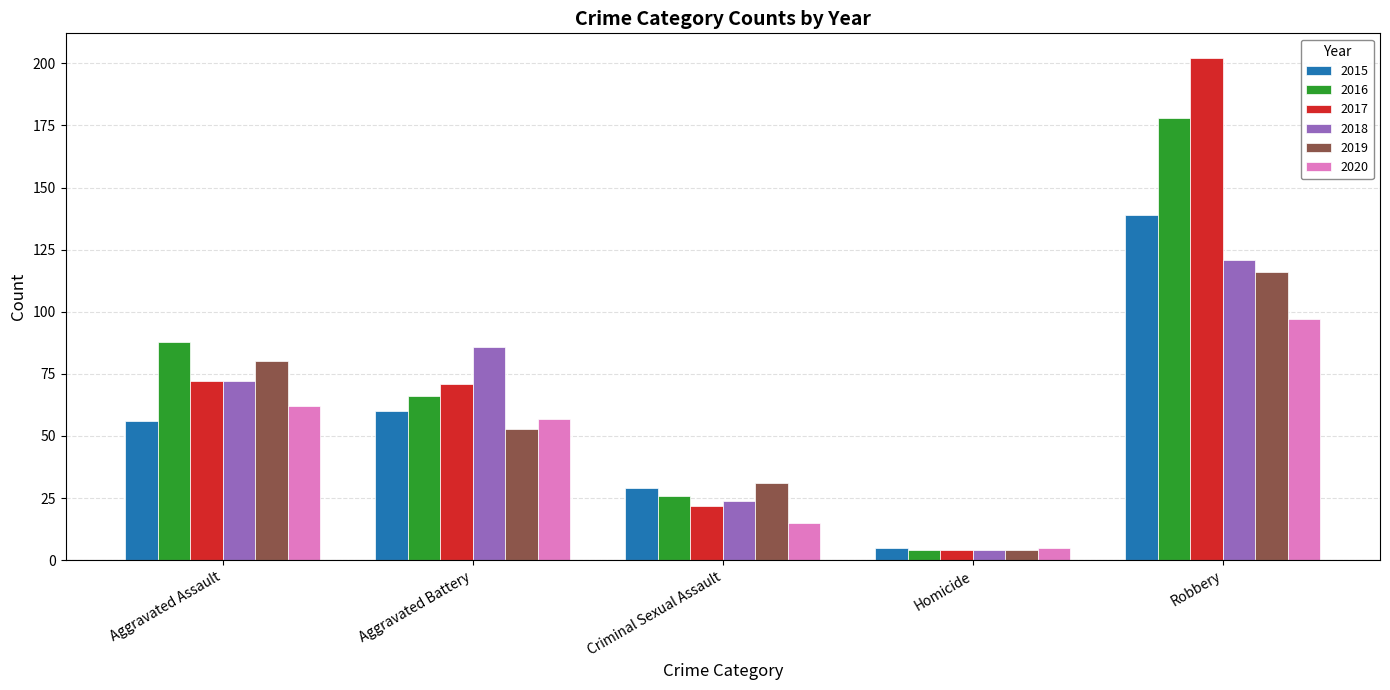

What are all the series names shown in the legend?

2015, 2016, 2017, 2018, 2019, 2020